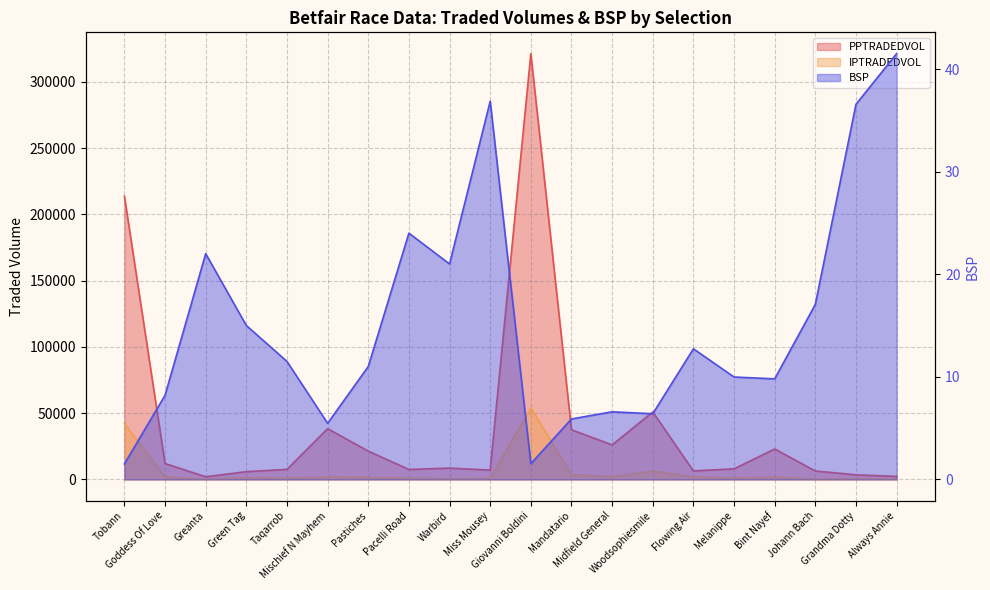

Reading right to left, transcribe all the data shown in this chart.

PPTRADEDVOL: Always Annie=2266.7	Grandma Dotty=3460.9	Johann Bach=6347.8	Bint Nayef=22964.4	Melanippe=7985.7	Flowing Air=6415.6	Woodsophiesmile=50893.7	Midfield General=26038.9	Mandatario=37455.7	Giovanni Boldini=321271.8	Miss Mousey=7050.7	Warbird=8531.6	Pacelli Road=7501.6	Pastiches=21358.1	Mischief N Mayhem=38266.4	Taqarrob=7565.1	Green Tag=5843.0	Greanta=1982.8	Goddess Of Love=11991.1	Tobann=213707.3
IPTRADEDVOL: Always Annie=376.8	Grandma Dotty=588.3	Johann Bach=269.8	Bint Nayef=1645.5	Melanippe=968.7	Flowing Air=1860.3	Woodsophiesmile=6196.7	Midfield General=2011.1	Mandatario=3615.4	Giovanni Boldini=53933.8	Miss Mousey=752.0	Warbird=500.7	Pacelli Road=819.2	Pastiches=1512.3	Mischief N Mayhem=1737.7	Taqarrob=905.2	Green Tag=1239.2	Greanta=222.3	Goddess Of Love=1757.3	Tobann=42169.8
BSP: Always Annie=41.5	Grandma Dotty=36.6	Johann Bach=17.1	Bint Nayef=9.8	Melanippe=10.0	Flowing Air=12.7	Woodsophiesmile=6.4	Midfield General=6.6	Mandatario=5.9	Giovanni Boldini=1.5	Miss Mousey=36.9	Warbird=21.0	Pacelli Road=24.0	Pastiches=11.0	Mischief N Mayhem=5.5	Taqarrob=11.5	Green Tag=15.0	Greanta=22.0	Goddess Of Love=8.2	Tobann=1.5